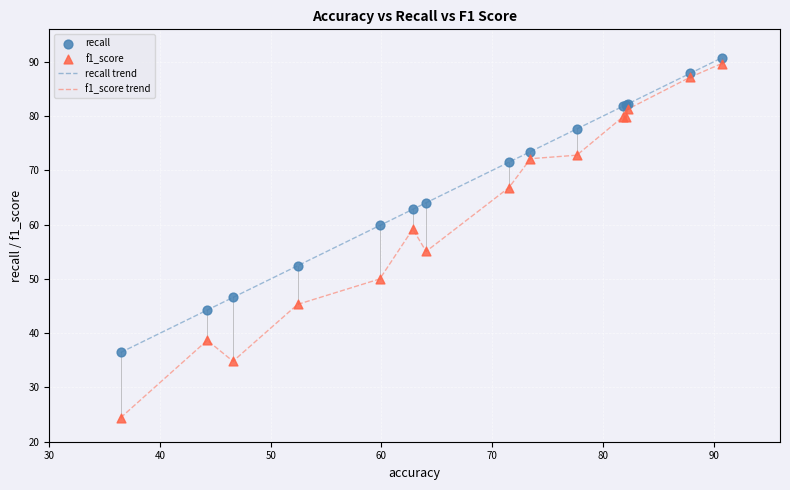

List the series in order of their overall mean, highest first.

recall trend, f1_score trend